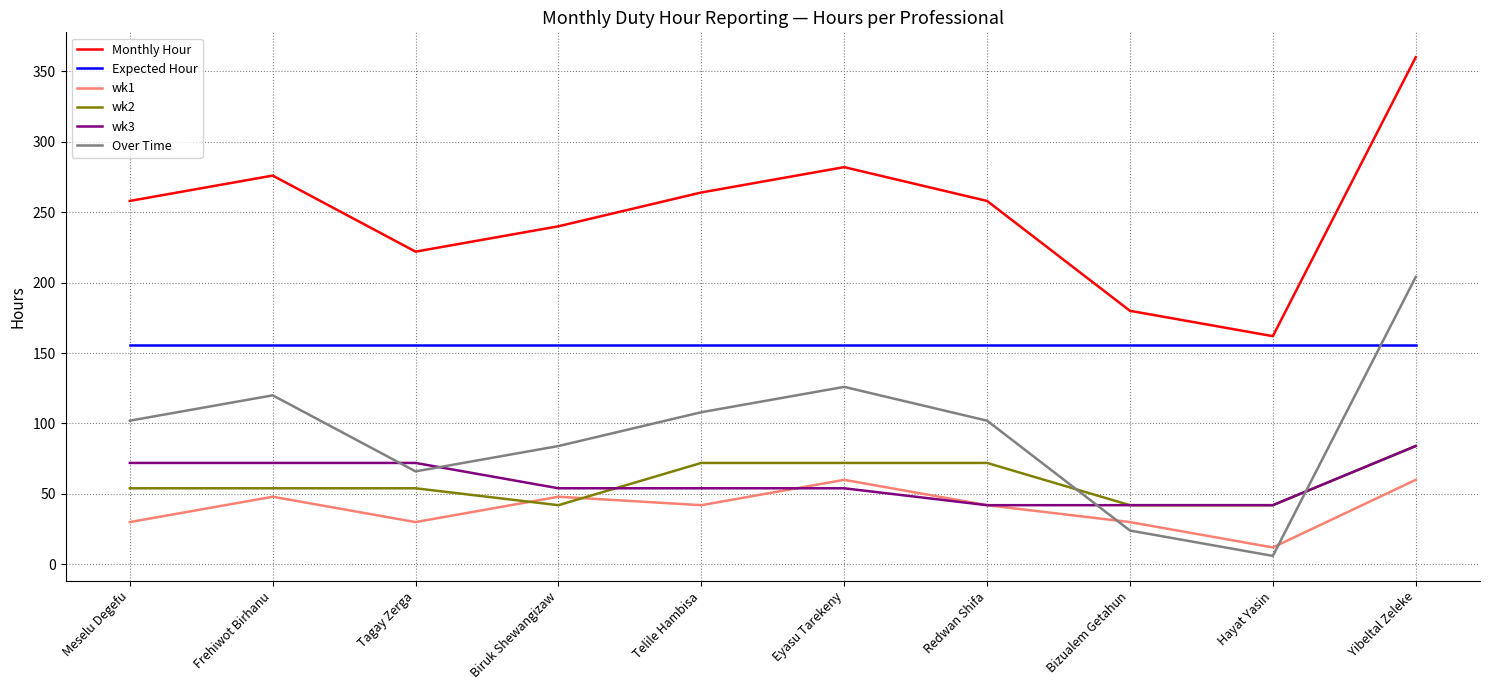

What position from the left is Bizualem Getahun?

8